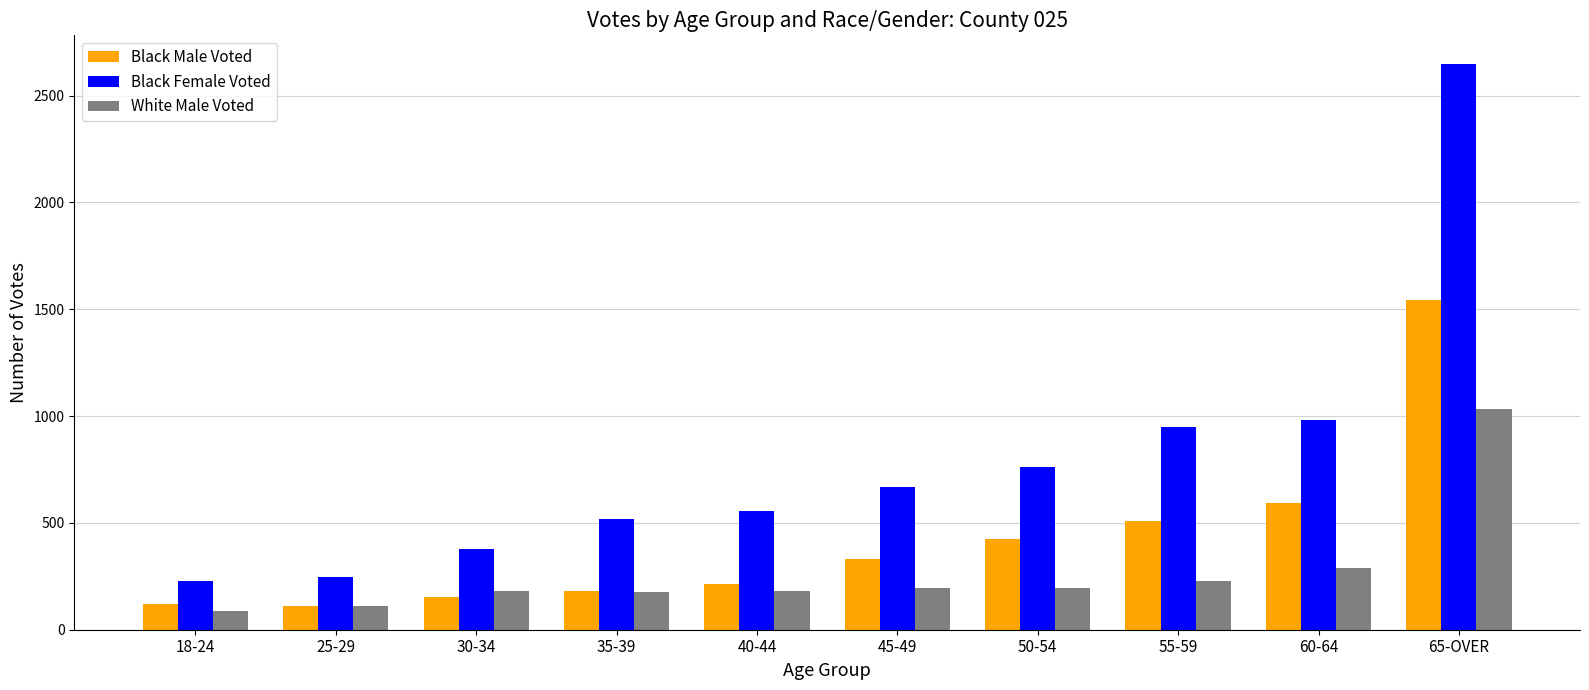

What is the sum of the Black Male Voted values at 30-34 and 25-29?

264